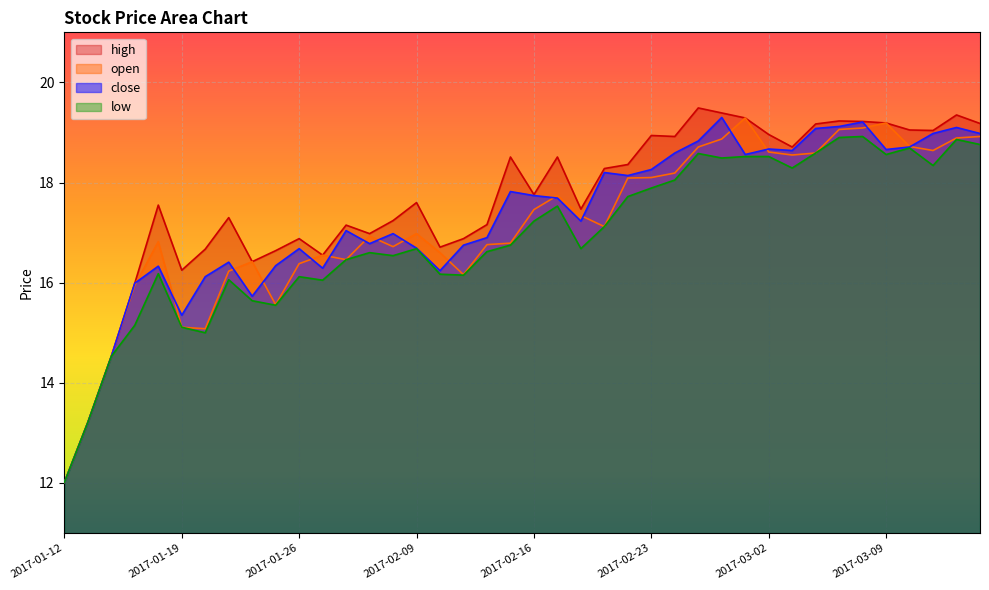

True or false: low and open cross at least once.

False